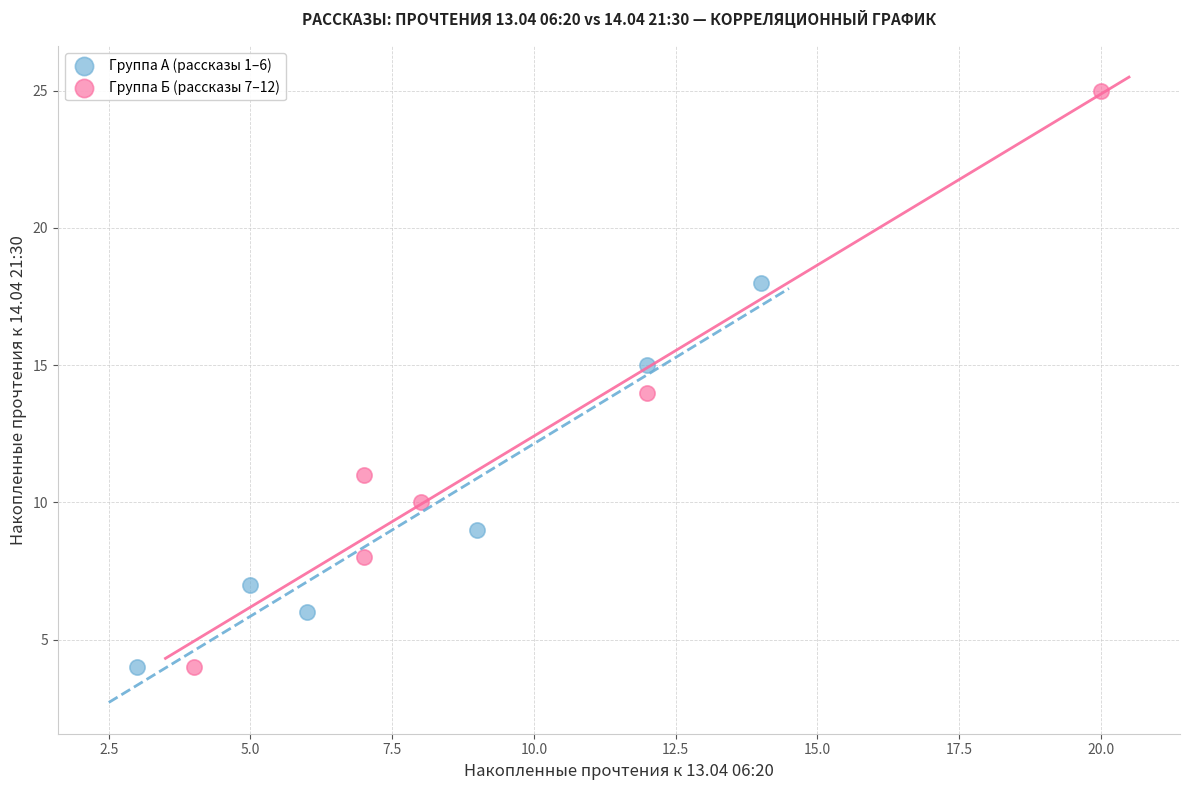

Which series reaches the maximum Y coordinate?

Группа Б (рассказы 7–12)